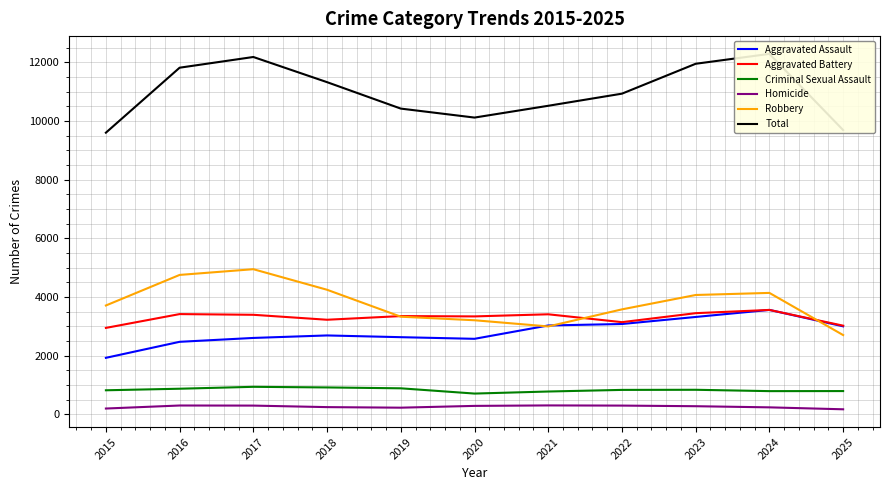

Which series has the largest total across all categories?

Total